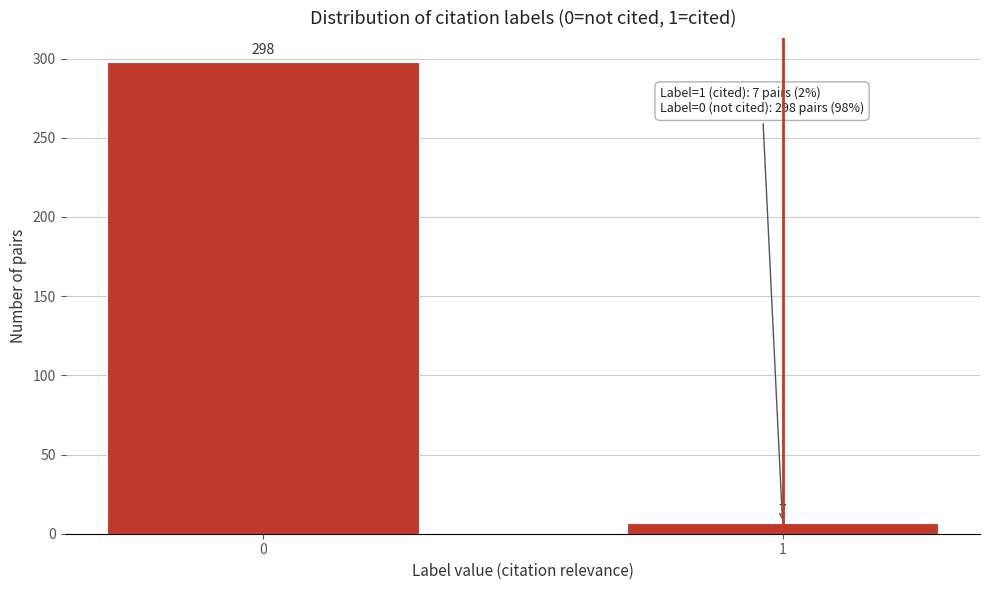

Reading left to right, transcribe all the data shown in this chart.

0=298	1=7